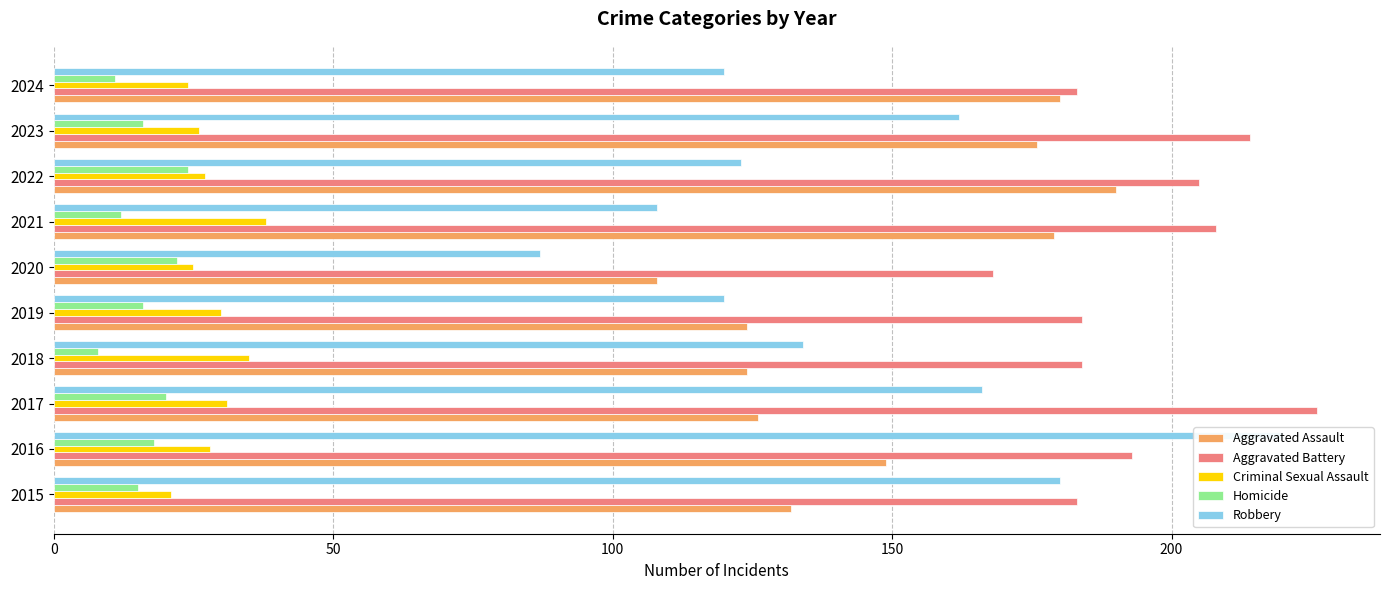

What is the sum of all Robbery values?

1420